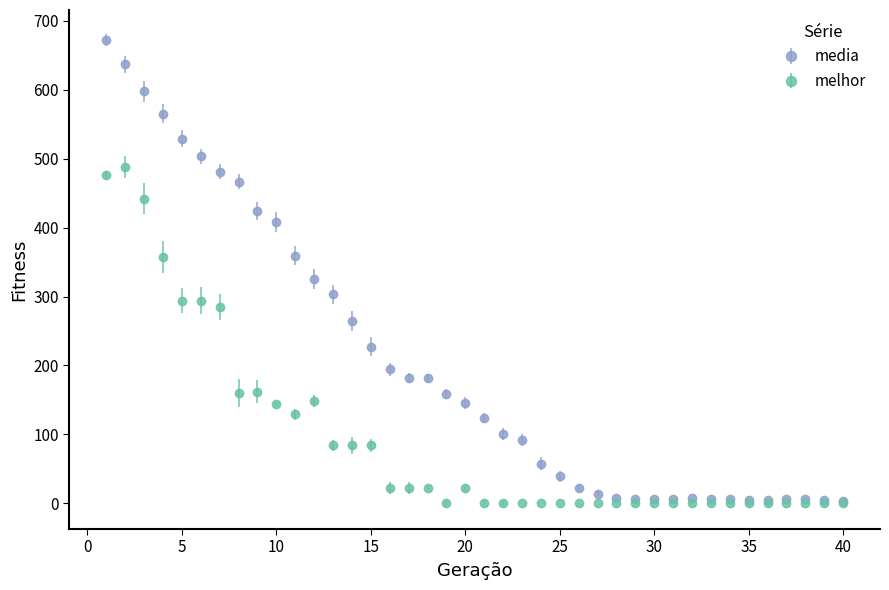

What are all the series names shown in the legend?

media, melhor